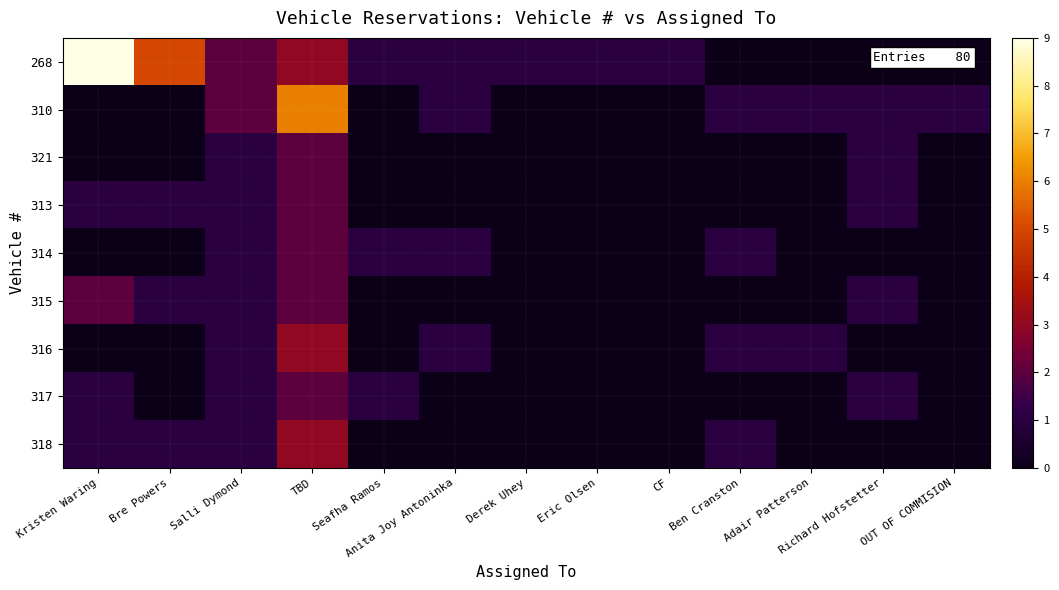

Rank the series by their maximum value, from lowest to highest.

321, 313, 314, 315, 317, 316, 318, 310, 268